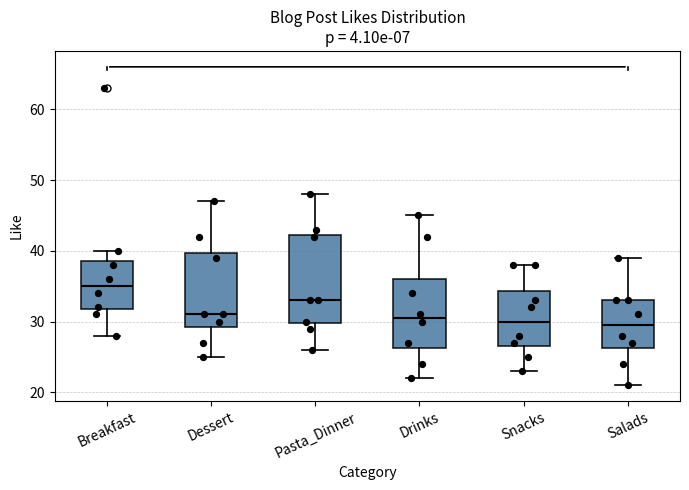

Which box is the tallest, from its lower edge to its upper edge?

Pasta_Dinner